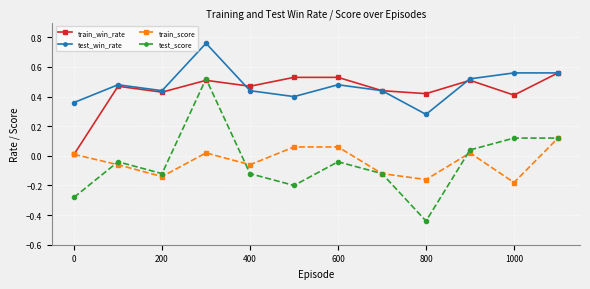

How many distinct data groups are displayed?

4